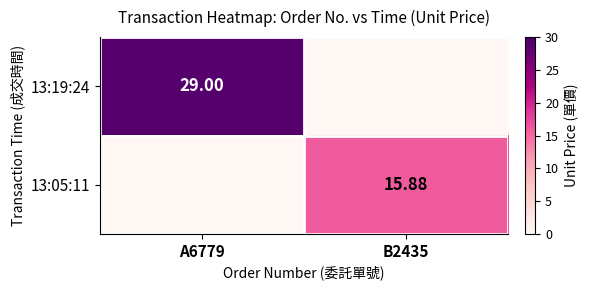

How many data points in 13:19:24 are less than 29?

1